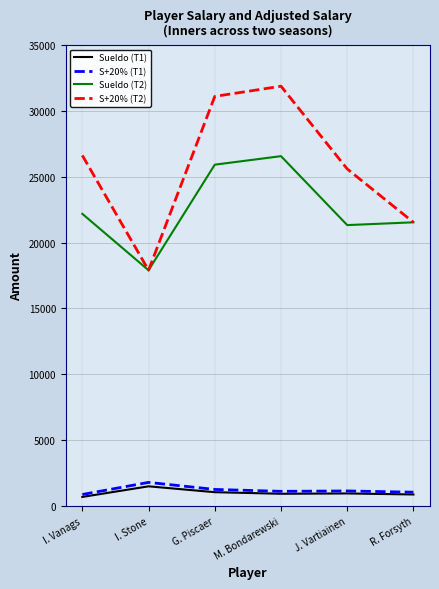

Is the value of Sueldo (T2) at I. Vanags greater than the value of Sueldo (T1) at I. Vanags?

Yes